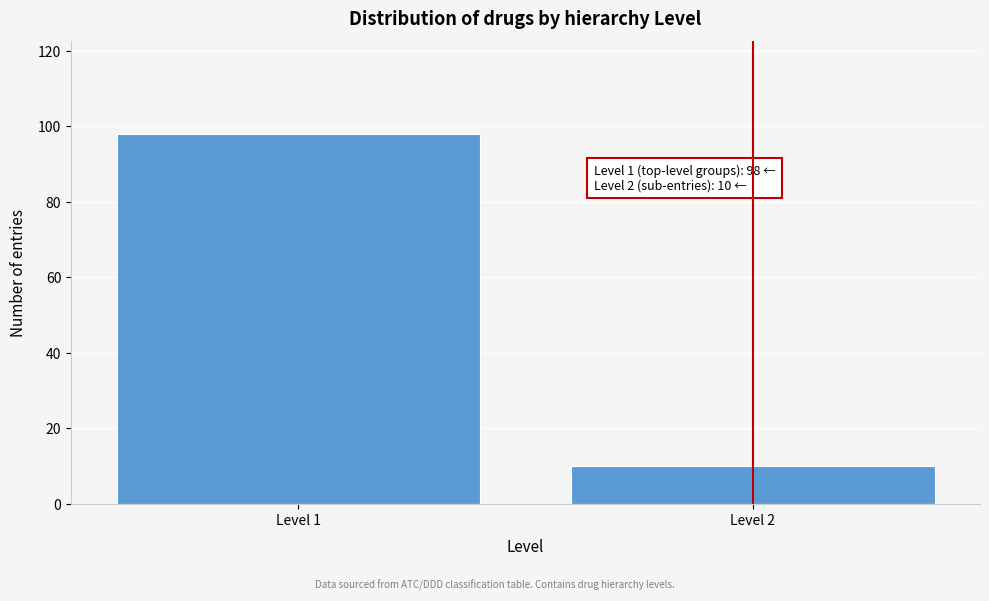

Reading left to right, what are all the values shown in this chart?

Level 1=98	Level 2=10